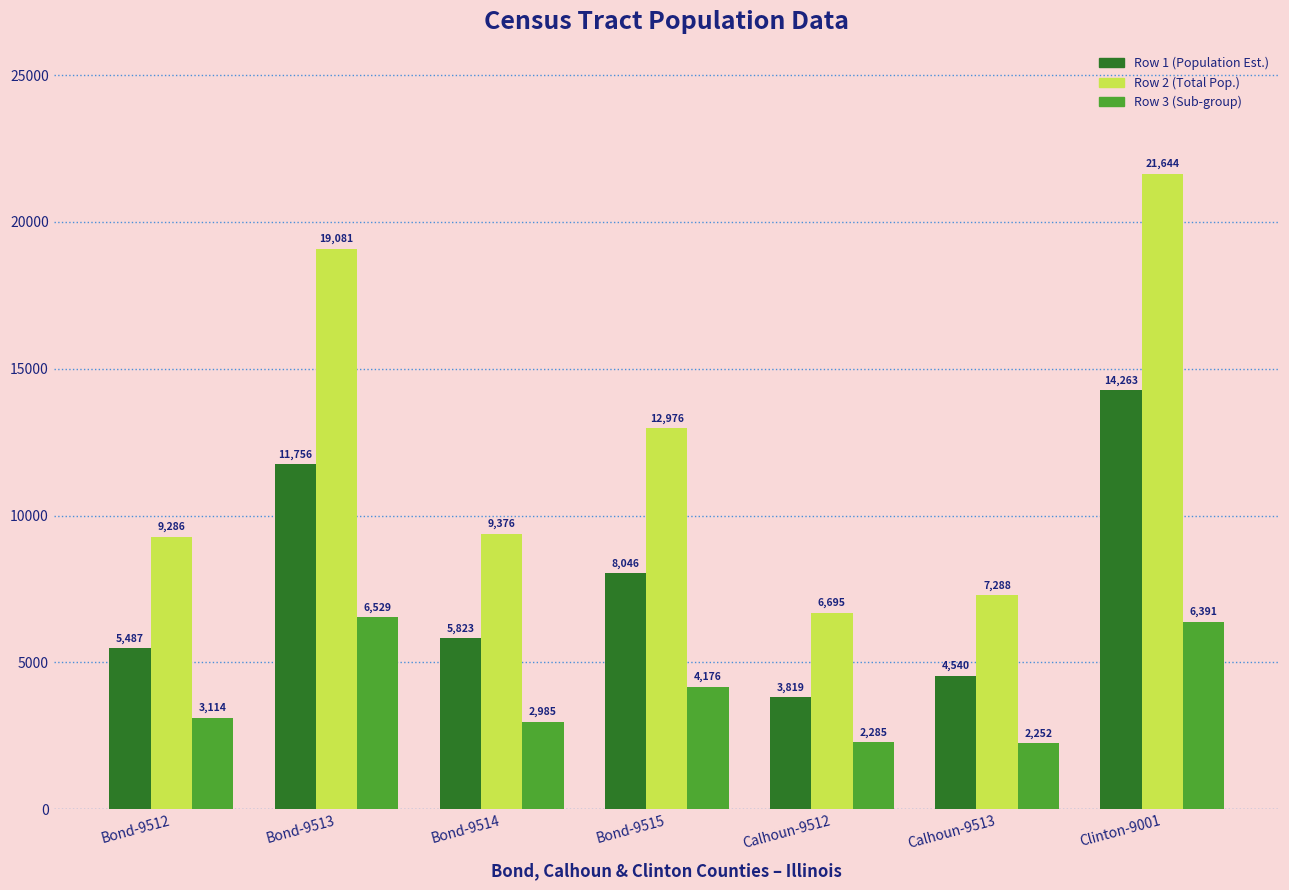

Which series has the largest range (max minus min)?

Row 2 (Total Pop.)